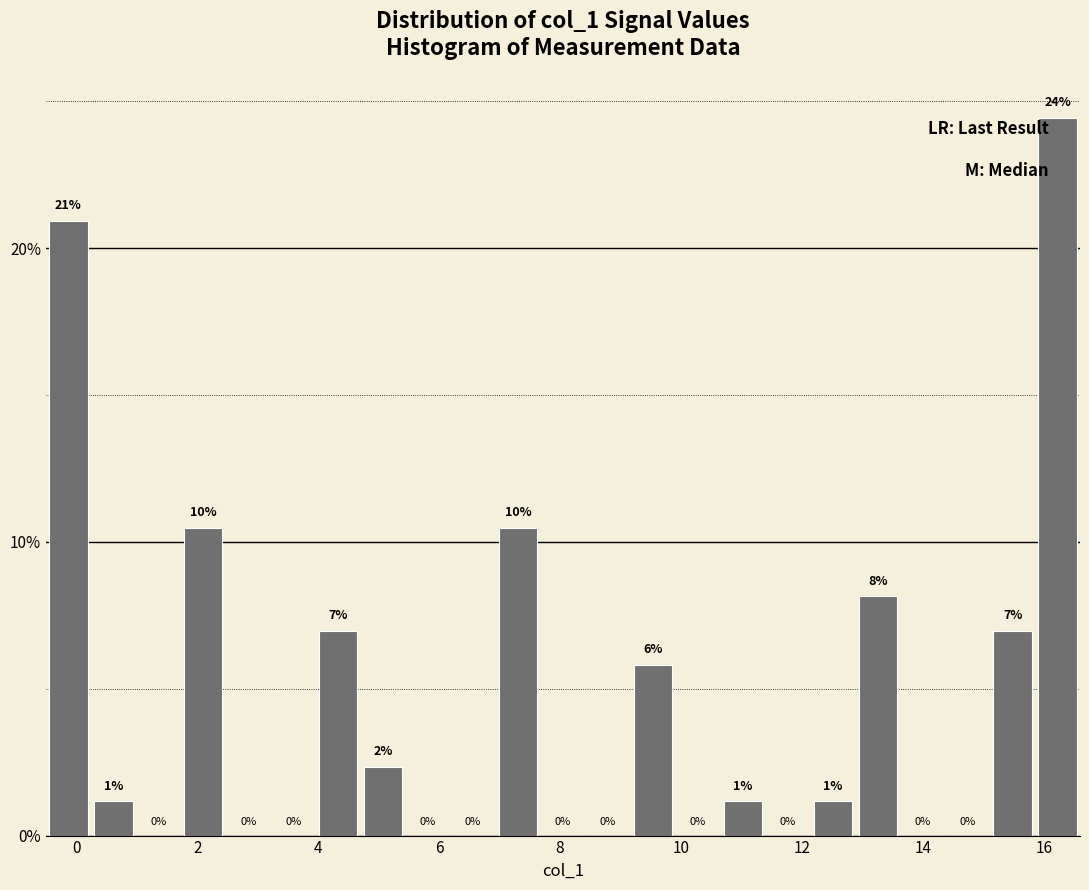

Read against the x-axis, roughly where is the centre of the tallest bar?

16.2